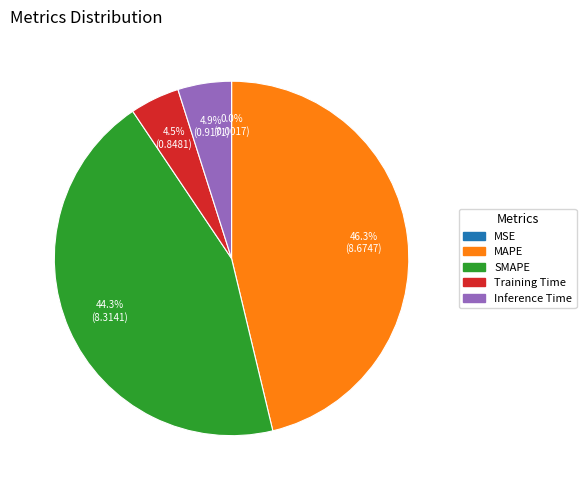

What is the largest slice in the pie chart?

MAPE